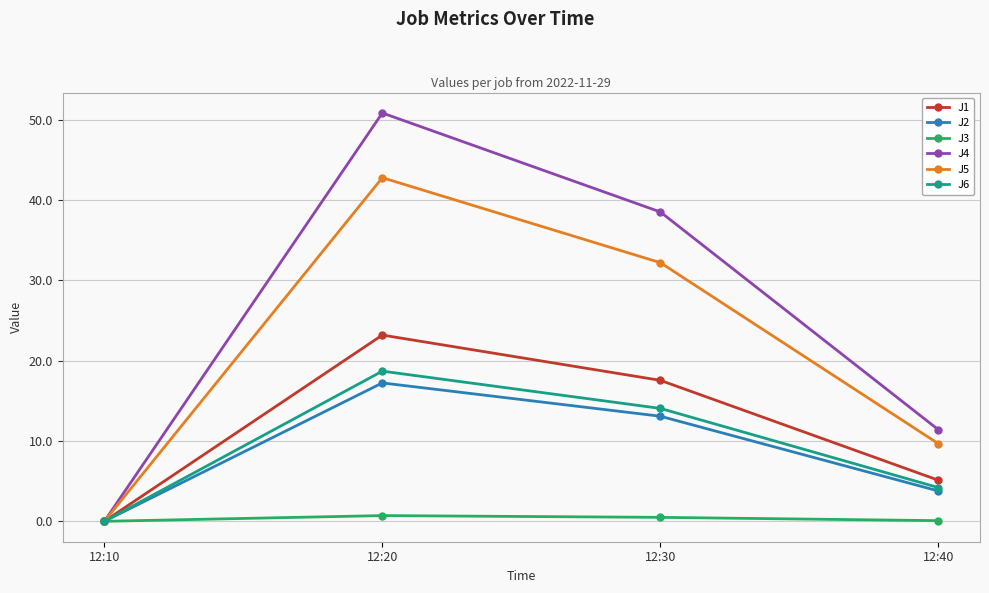

True or false: J1 has more than 1 points higher than both neighbors.

False